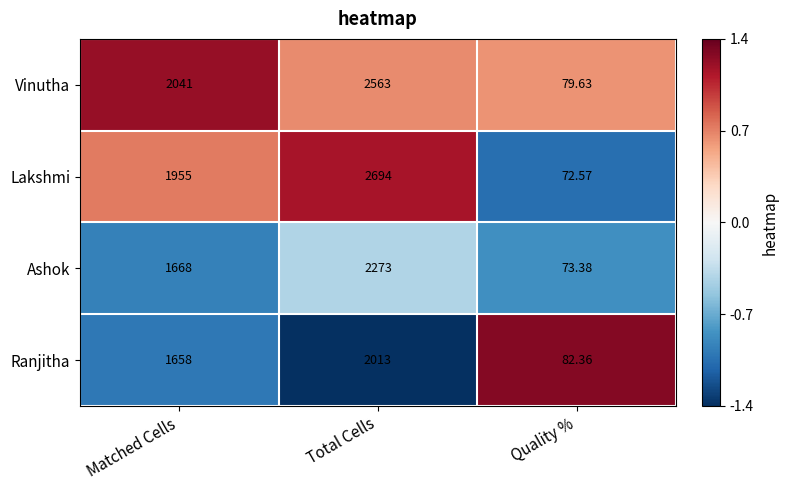

Which category has the lowest value in the Ranjitha series?

Quality %